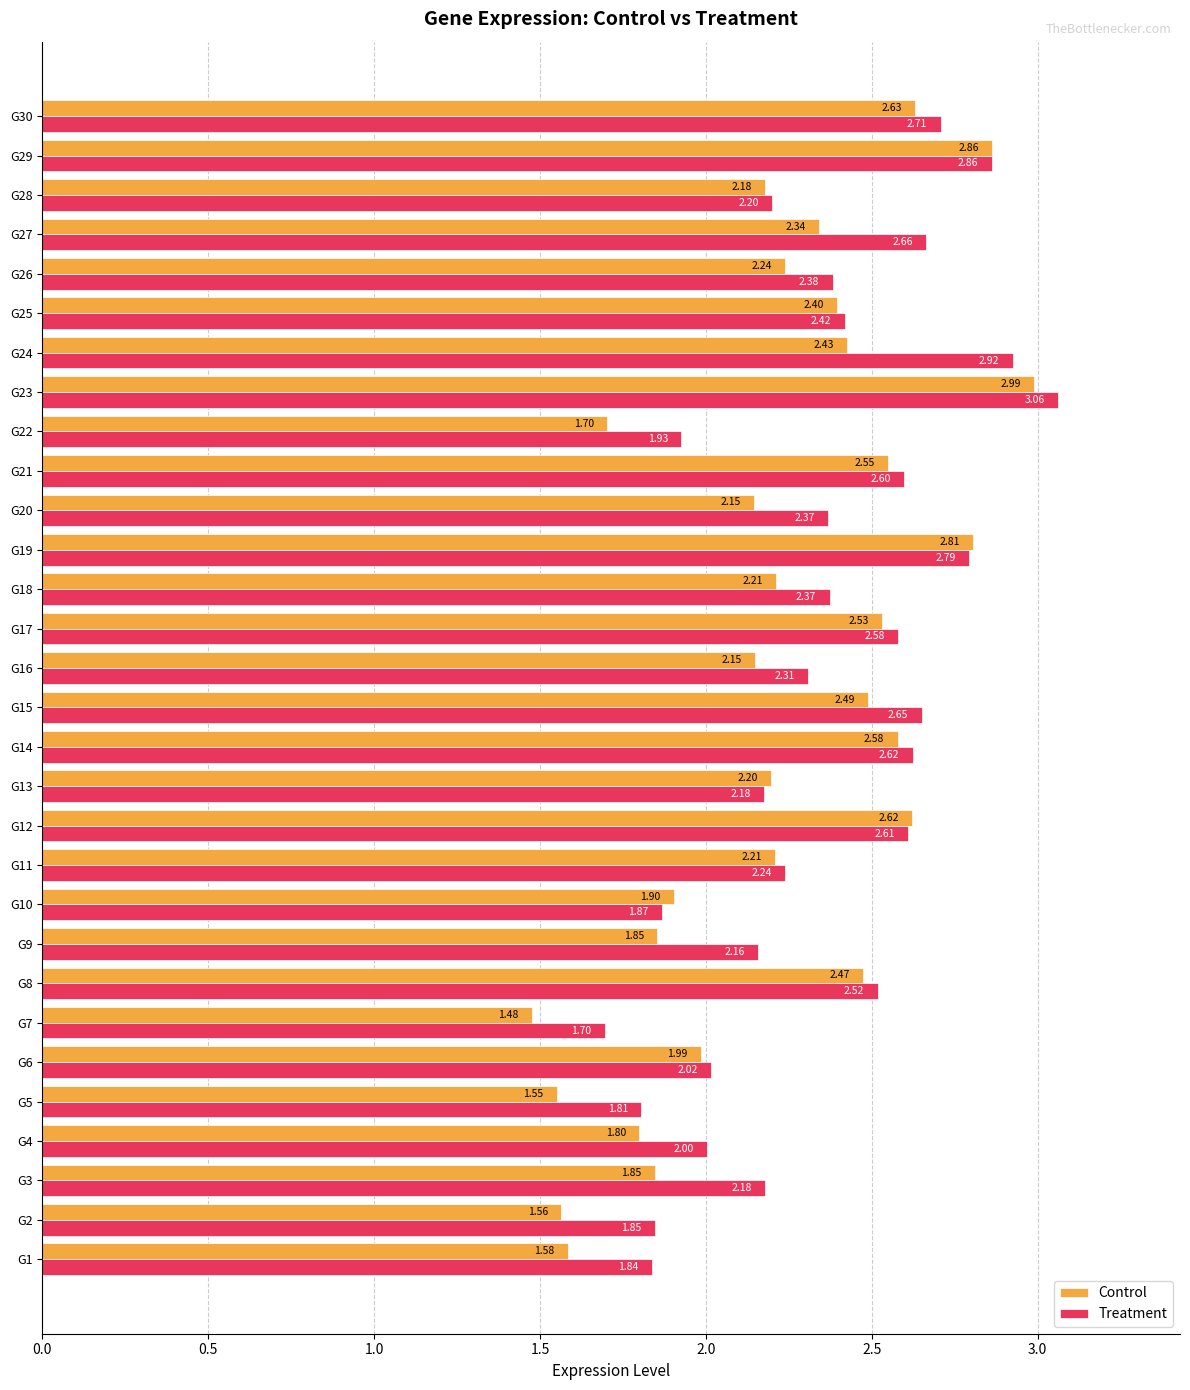

What is the difference between the maximum and minimum values in the Treatment series?

1.4